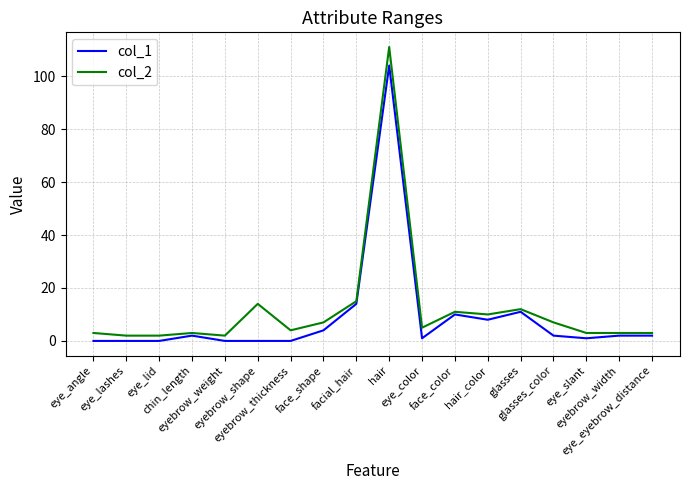

Rank the series at eyebrow_width from lowest to highest value.

col_1, col_2